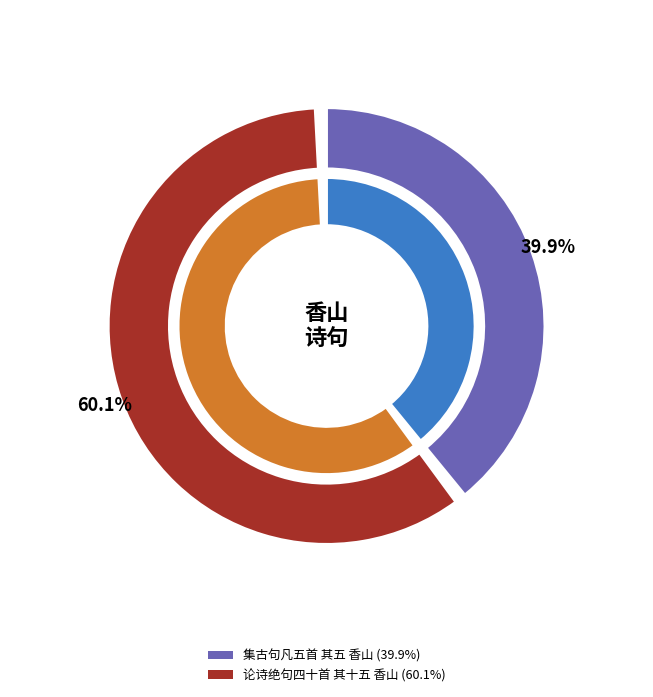

Which category has the smallest portion of the pie?

集古句凡五首 其五 香山